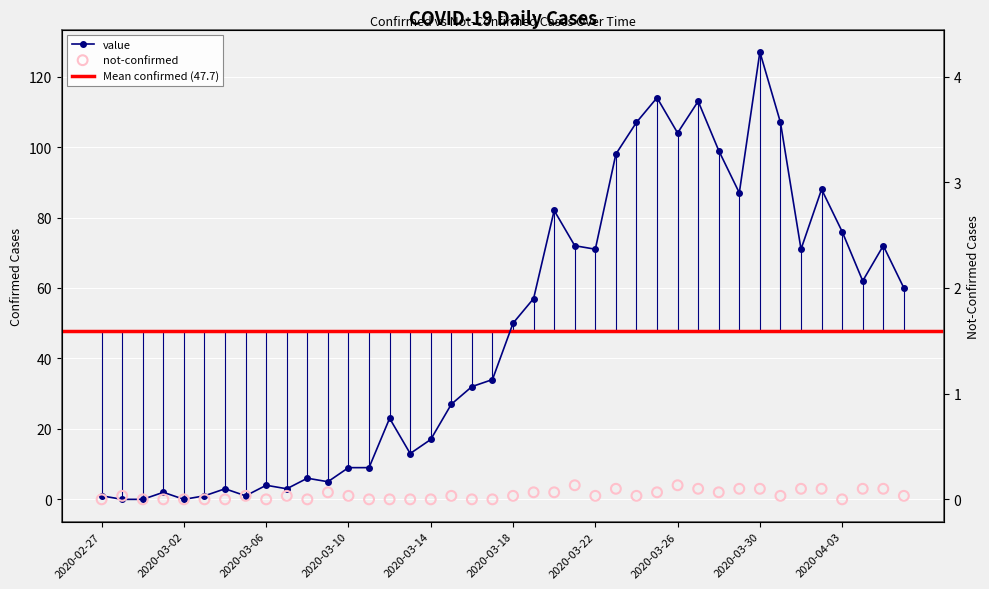

Which series reaches the minimum Y coordinate?

value